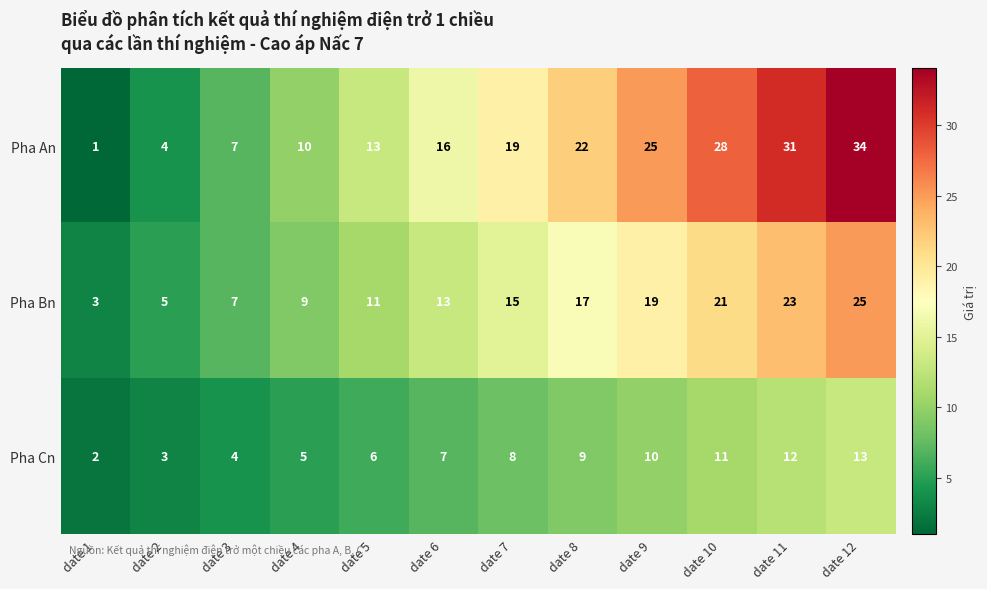

Count the number of categories in the chart.

12